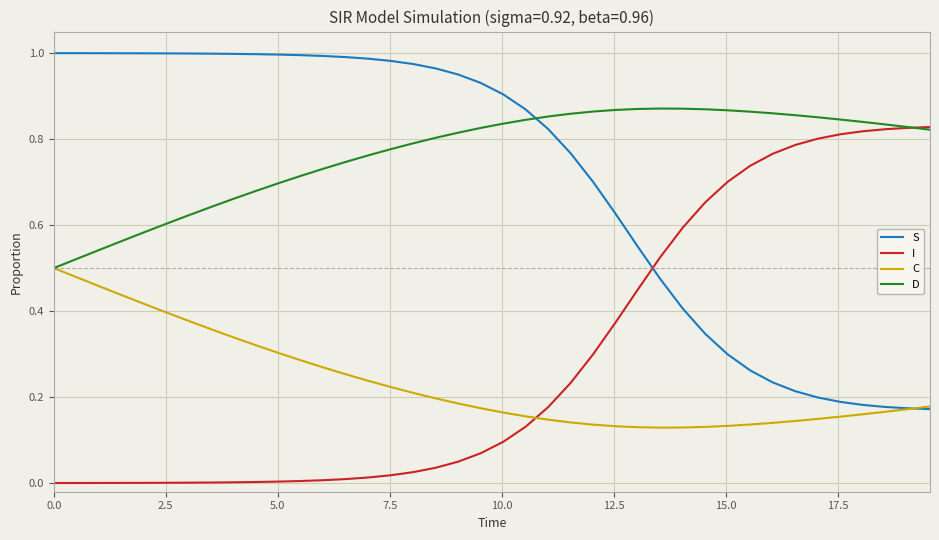

Which series has the largest total across all categories?

D